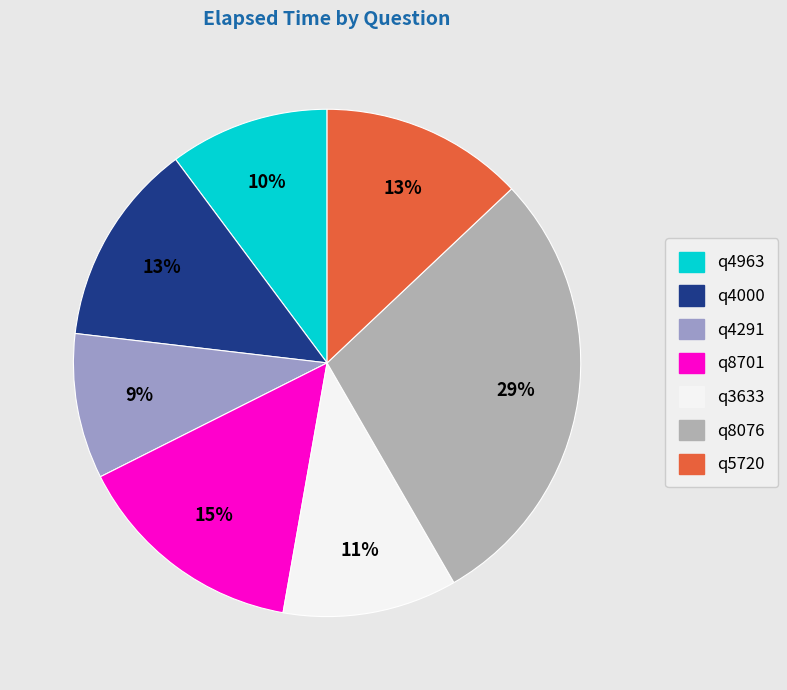

What percentage is the q8076 slice, to the nearest percent?

29%